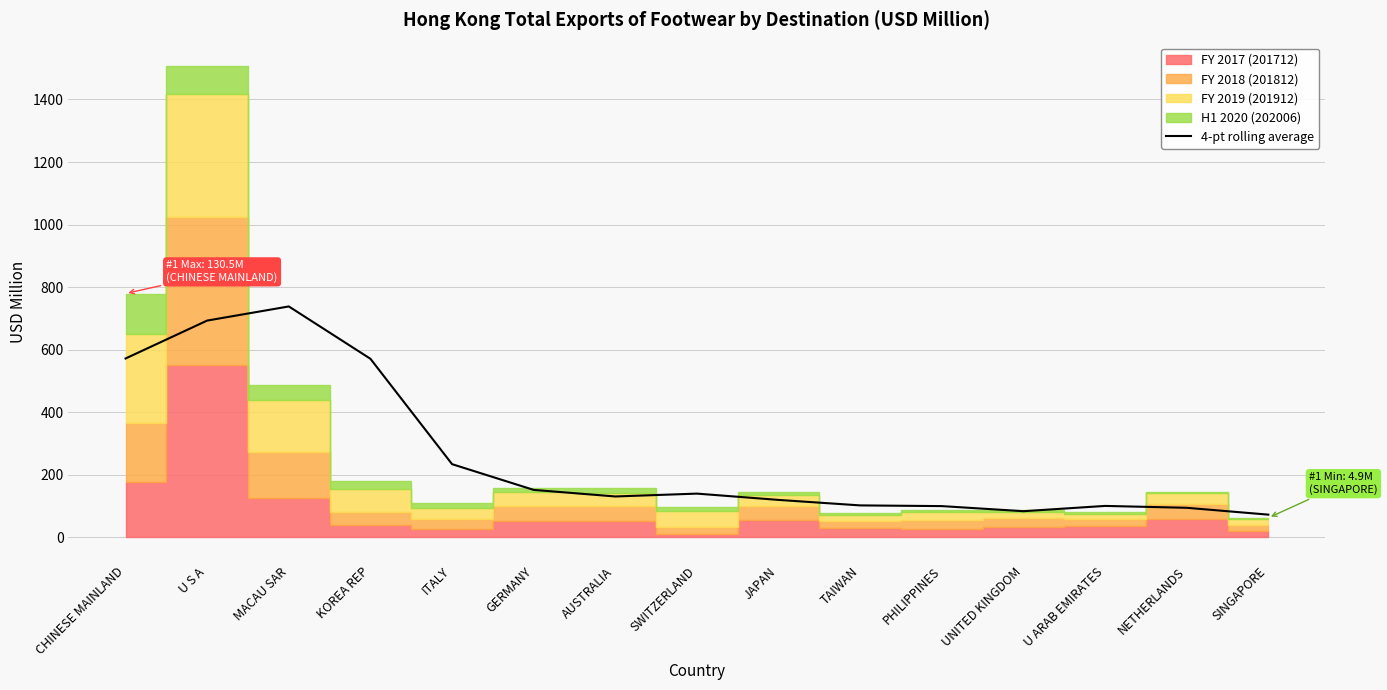

What is the difference between the second highest and minimum values?

620.8